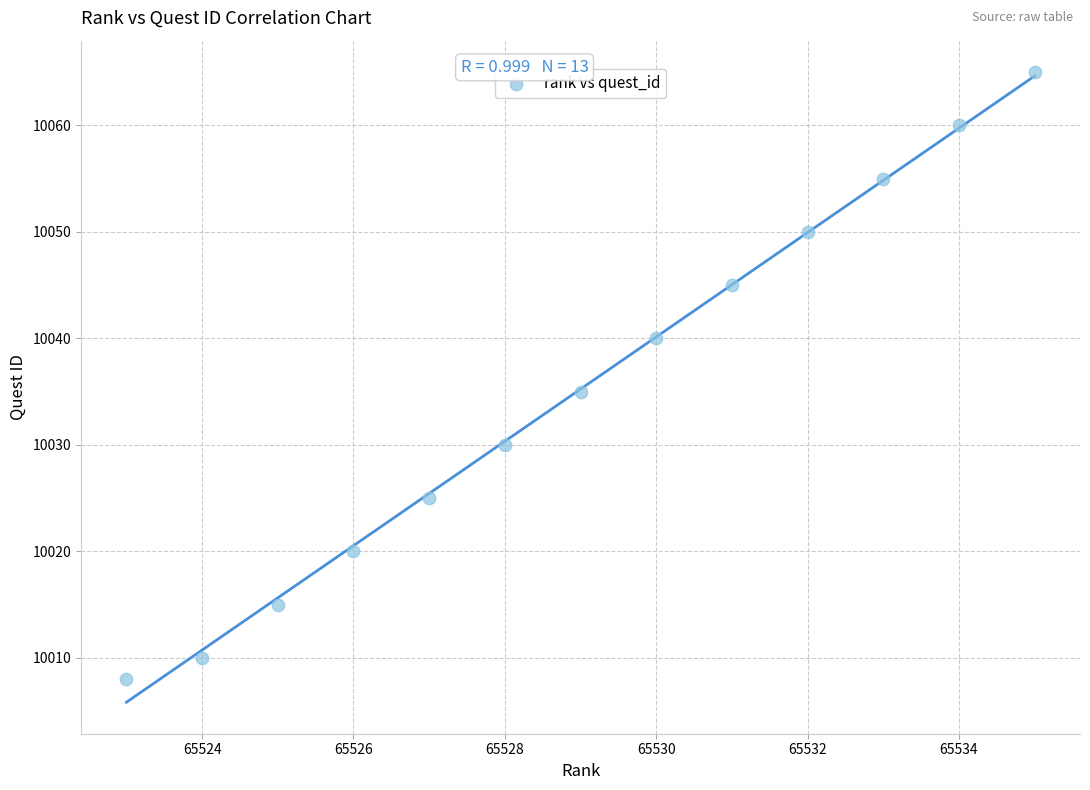

What Y value in the scatter plot is closest to 10036?

10035